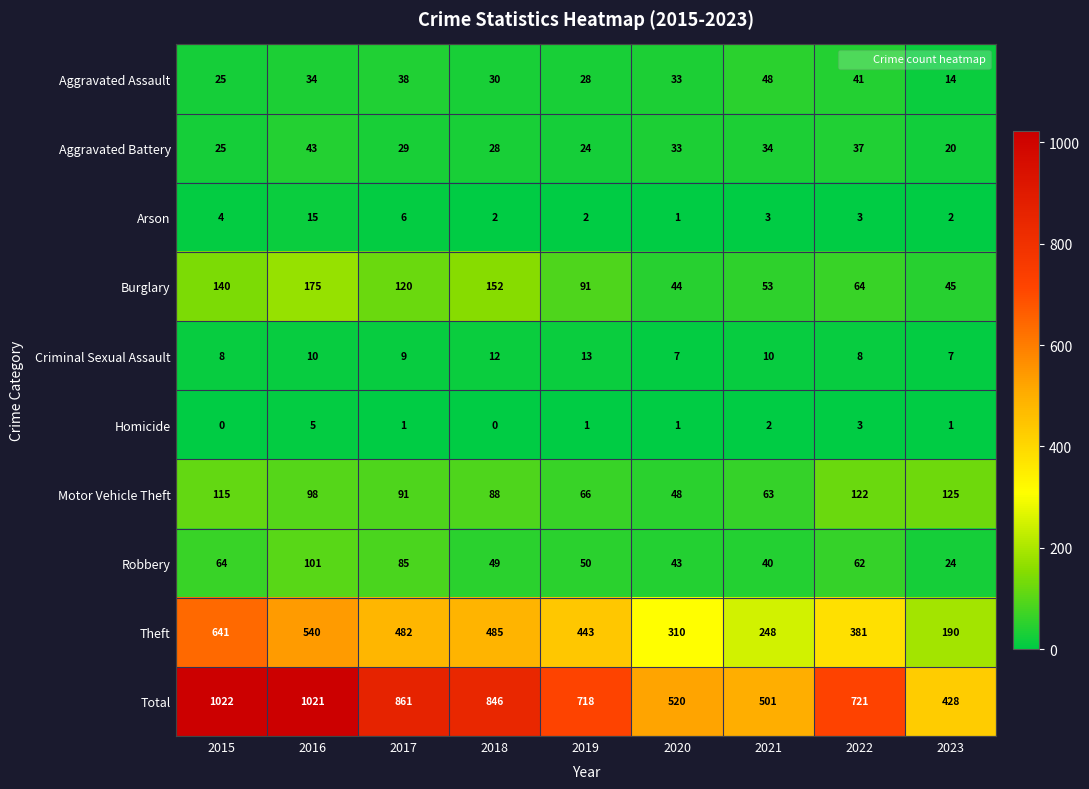

List the series in order of their peak value, lowest first.

Homicide, Criminal Sexual Assault, Arson, Aggravated Battery, Aggravated Assault, Robbery, Motor Vehicle Theft, Burglary, Theft, Total